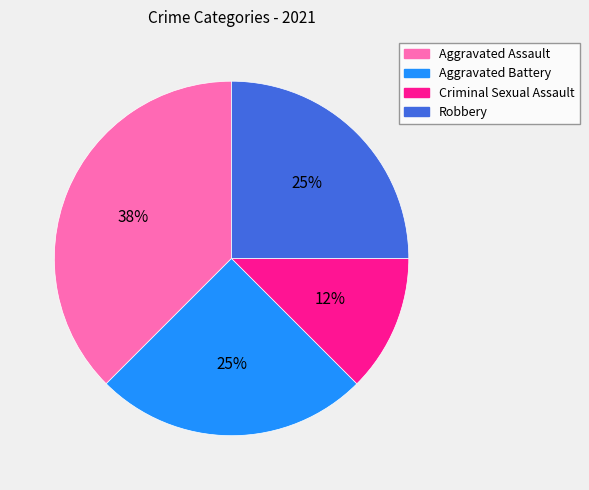

Is it true that Aggravated Assault is 43% of the pie?

False